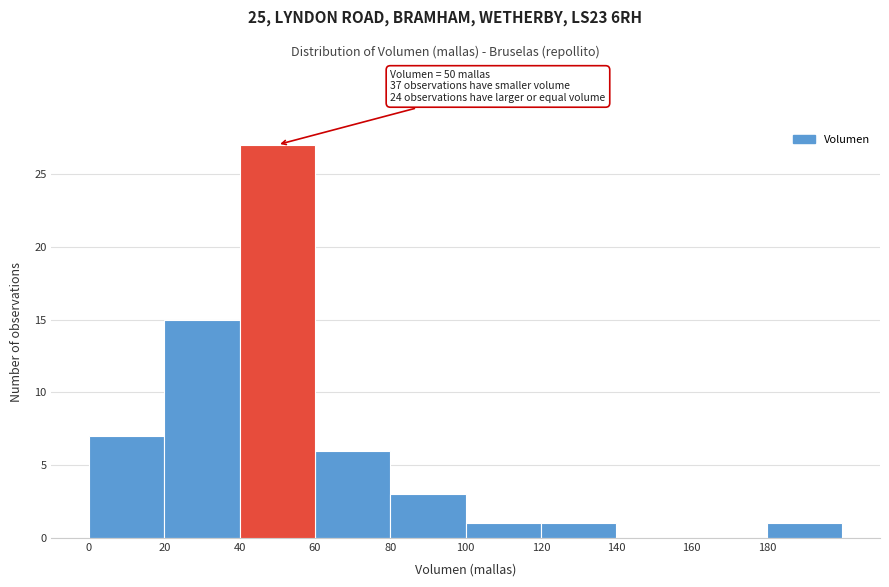

Which range on the x-axis has the tallest bar?

40 to 60